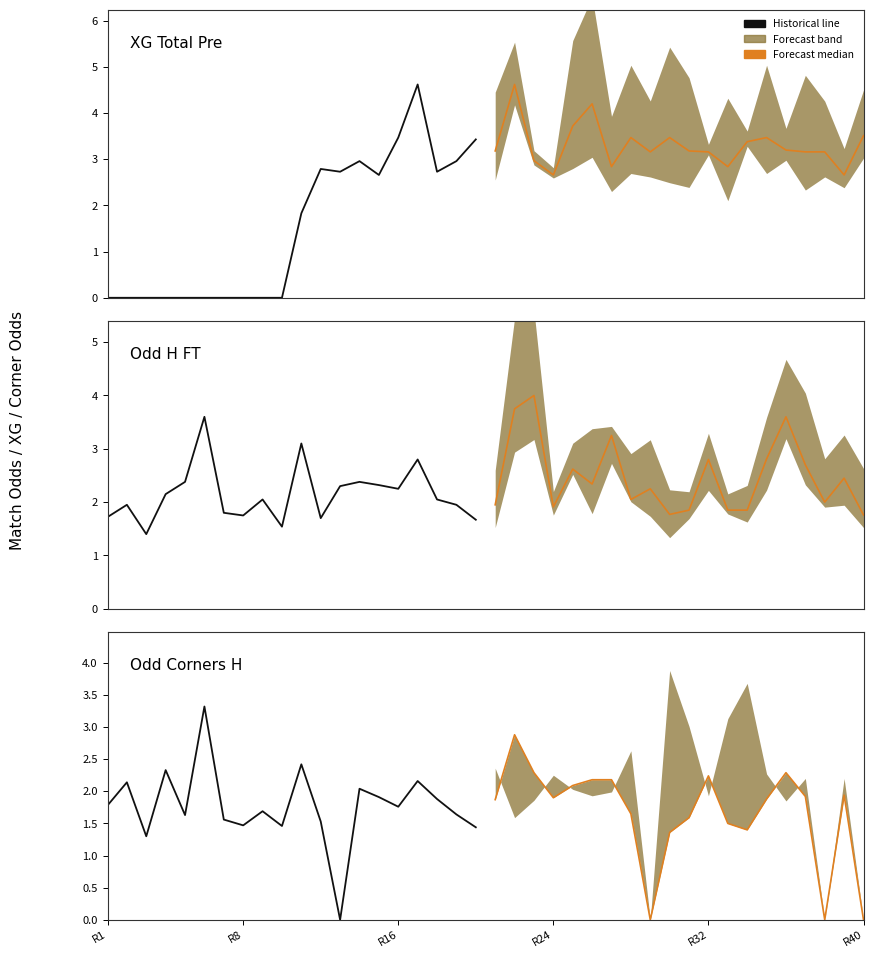

What is the label of the 10th point from the left?

9